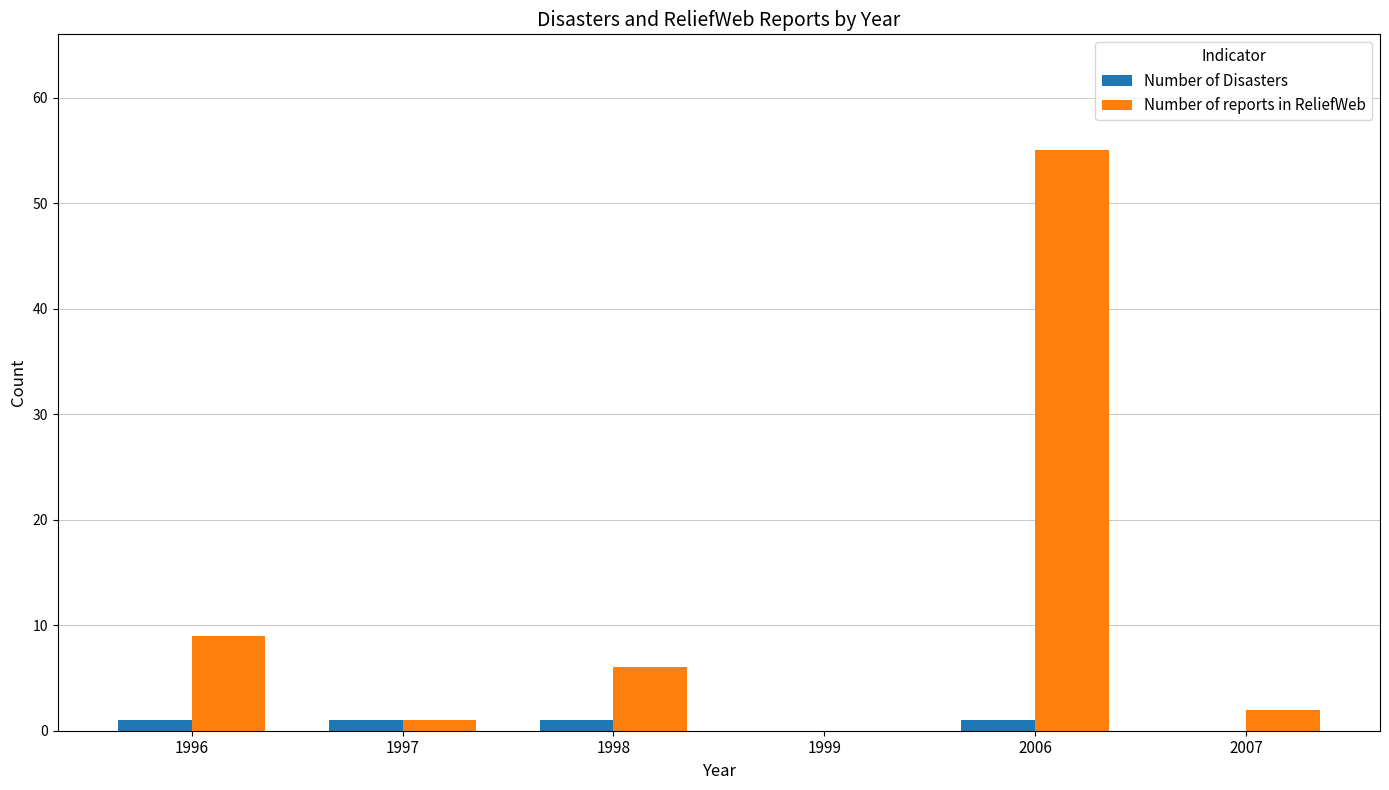

Which series has the largest total across all categories?

Number of reports in ReliefWeb